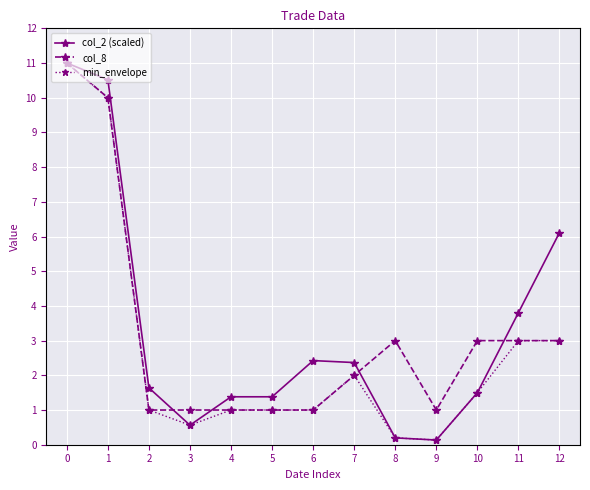

How many data points in col_2 (scaled) are less than 1?

3